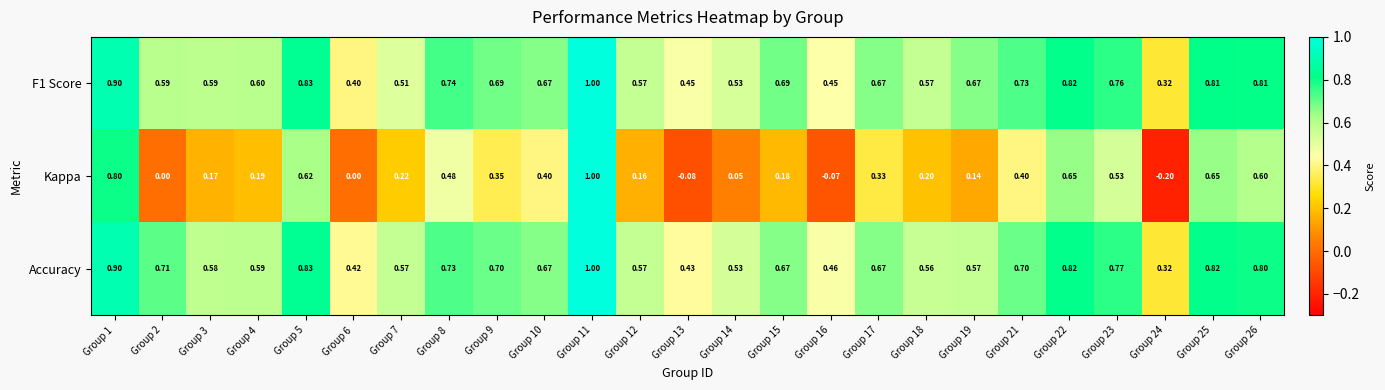

Which series has the widest spread of values?

Kappa